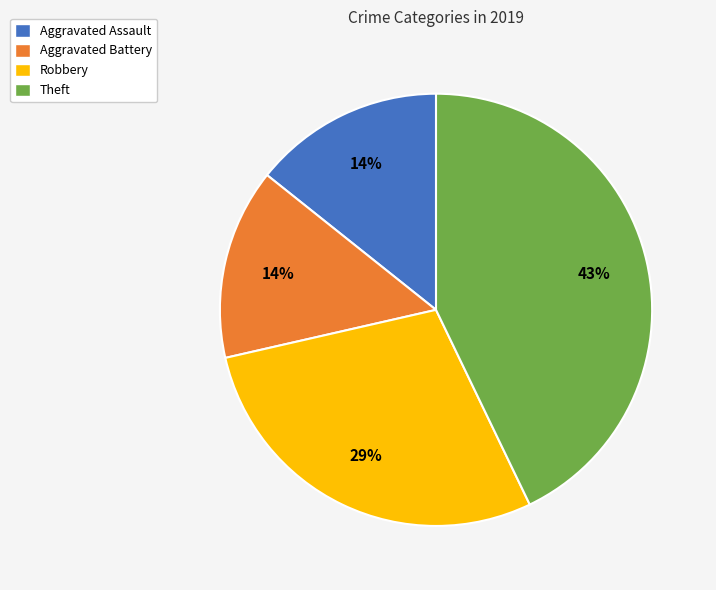

Combined, do Aggravated Battery and Aggravated Assault account for over 50%?

No